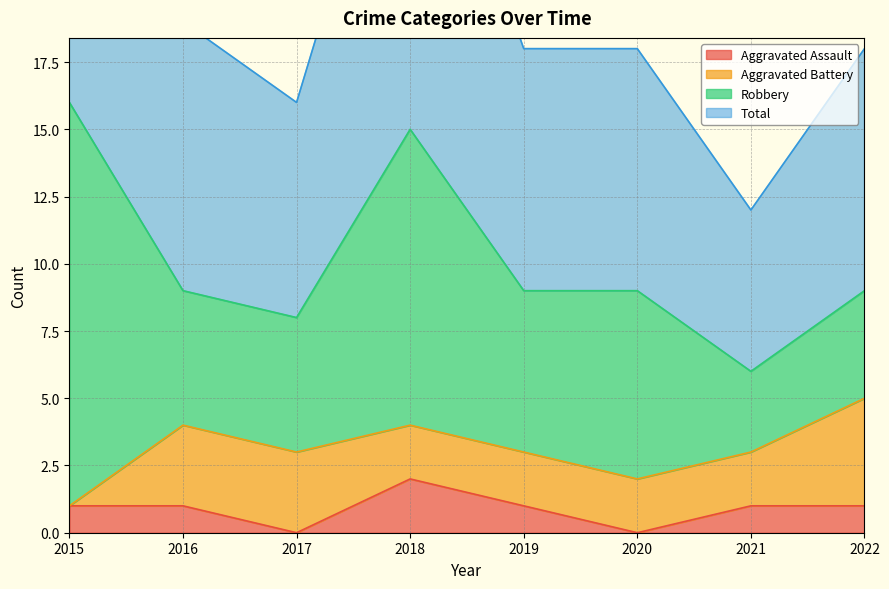

The Aggravated Assault series shows 2 at 2018. True or false?

True